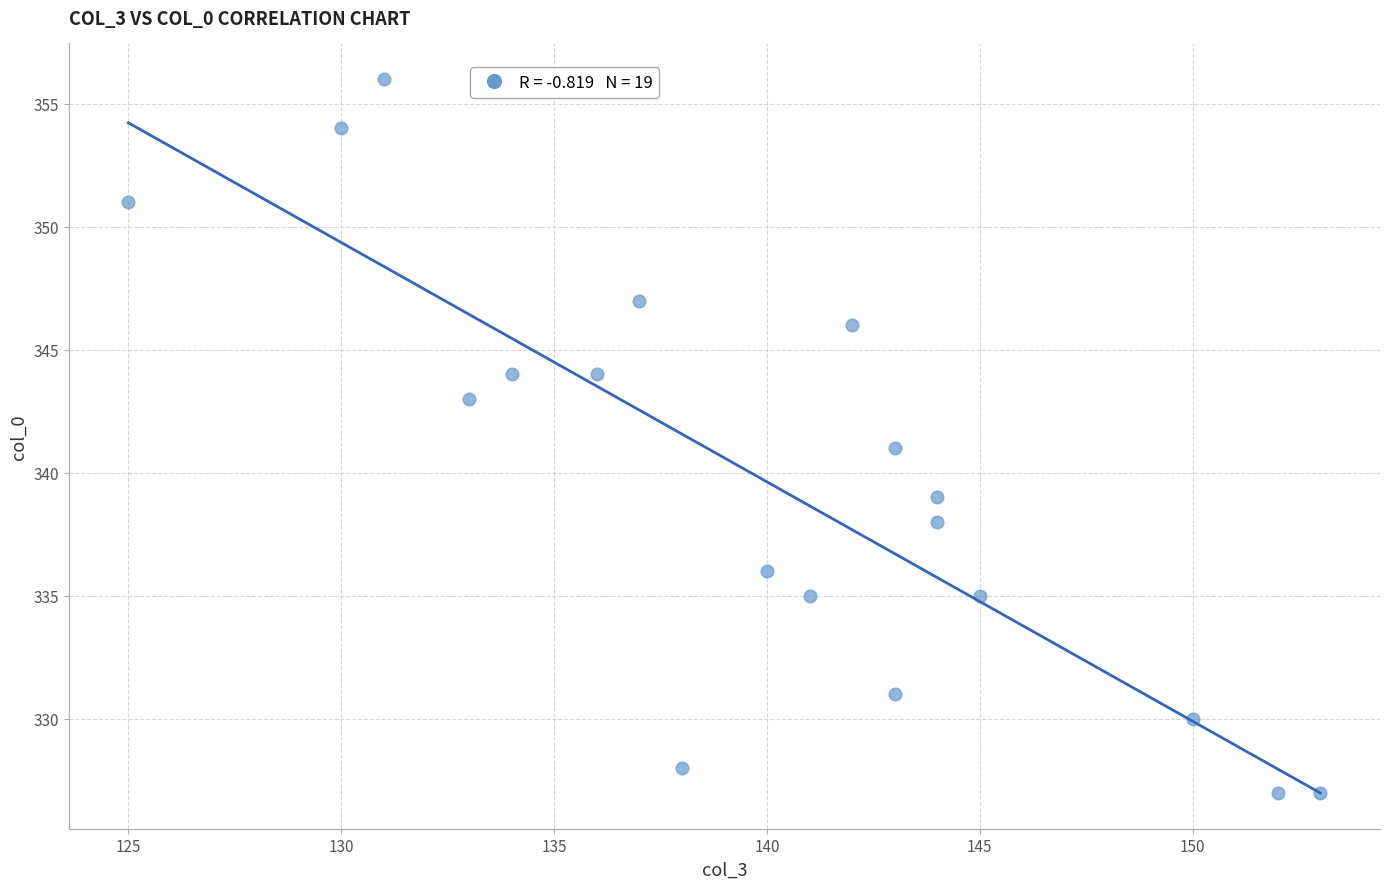

What is the range of X values (max minus min)?

28